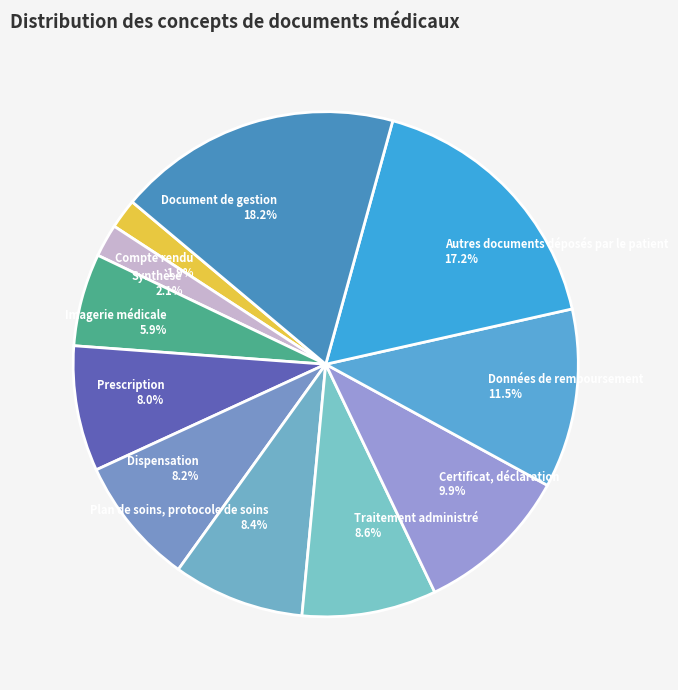

The Document de gestion slice represents 18% of the pie. True or false?

True